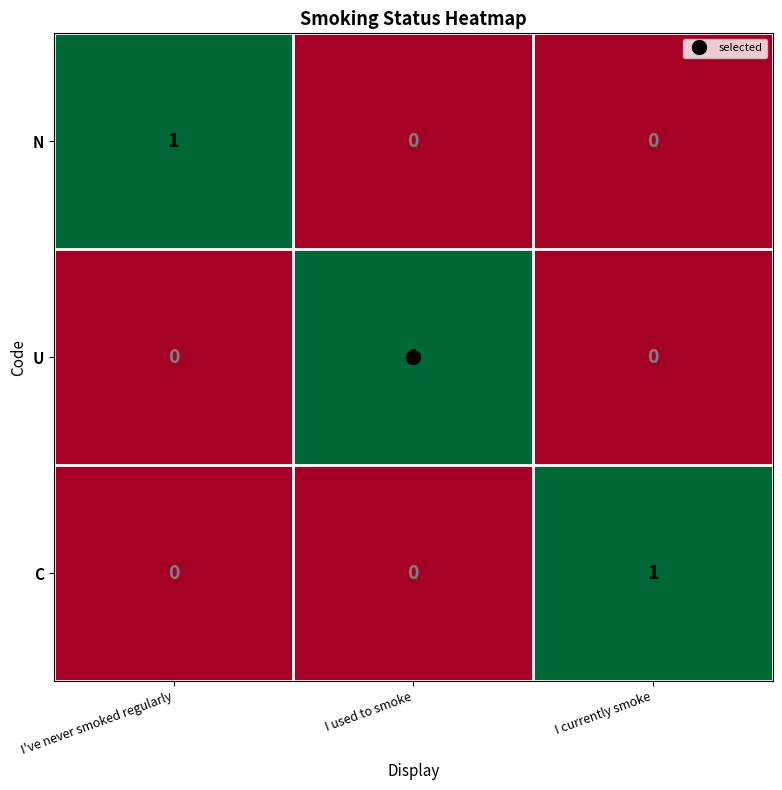

At how many categories does at least one series exceed 0?

3